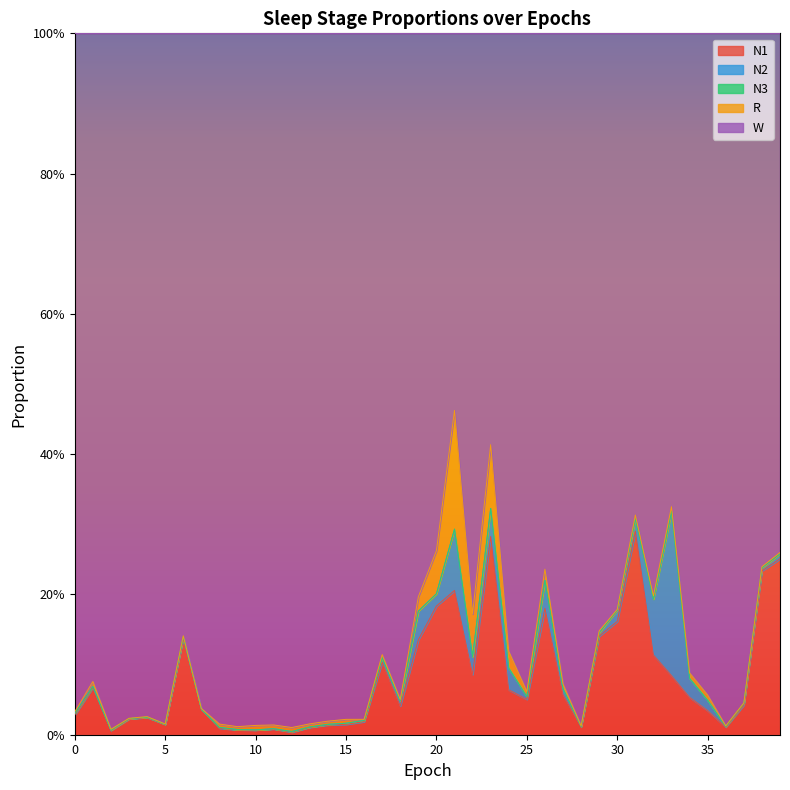

What is the difference between the maximum and minimum values in the W series?

0.5